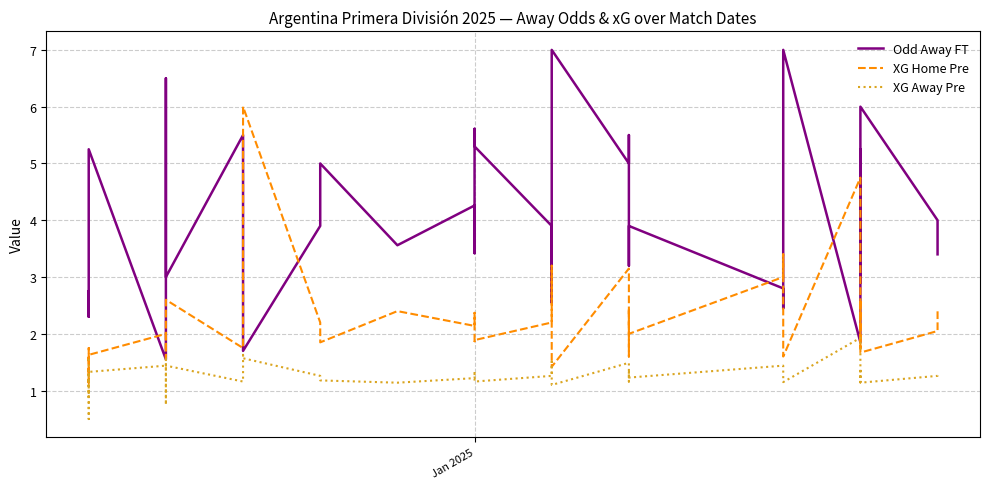

Which series ends up on top after the final intersection of XG Home Pre and Odd Away FT?

Odd Away FT